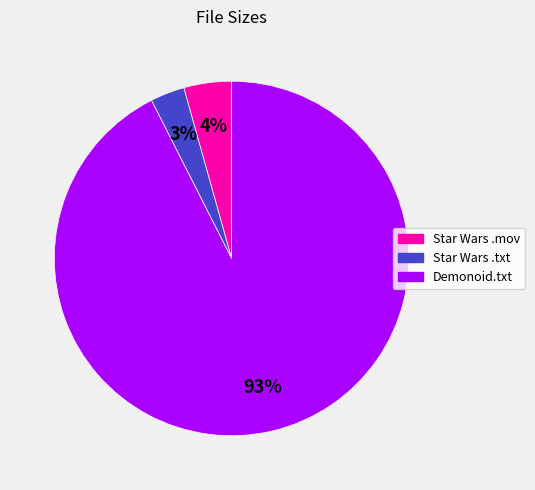

Does any single category account for the majority?

Yes